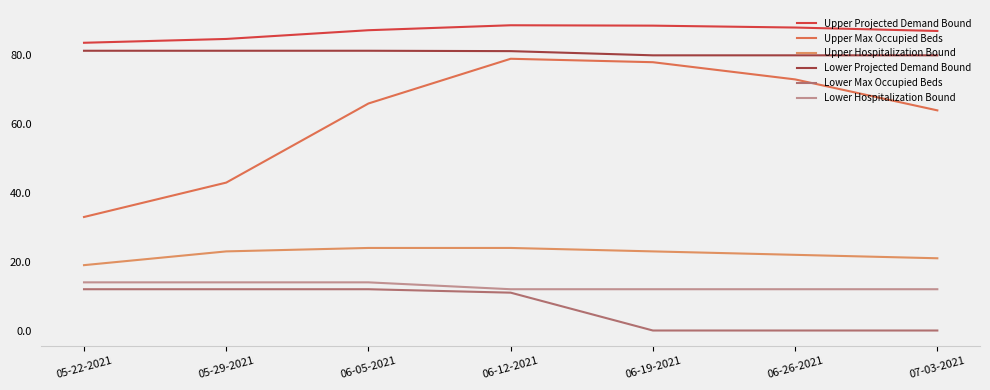

List the series in order of their peak value, highest first.

Upper Projected Demand Bound, Lower Projected Demand Bound, Upper Max Occupied Beds, Upper Hospitalization Bound, Lower Hospitalization Bound, Lower Max Occupied Beds